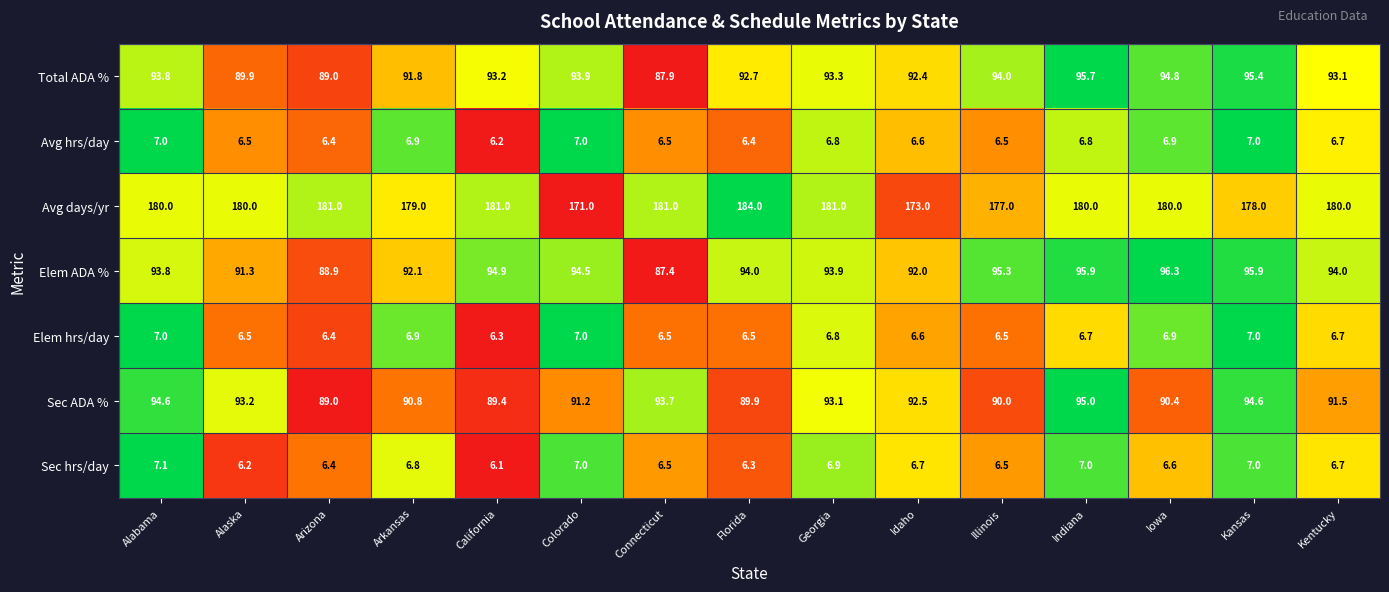

At which label is Avg hrs/day closest to 6?

California